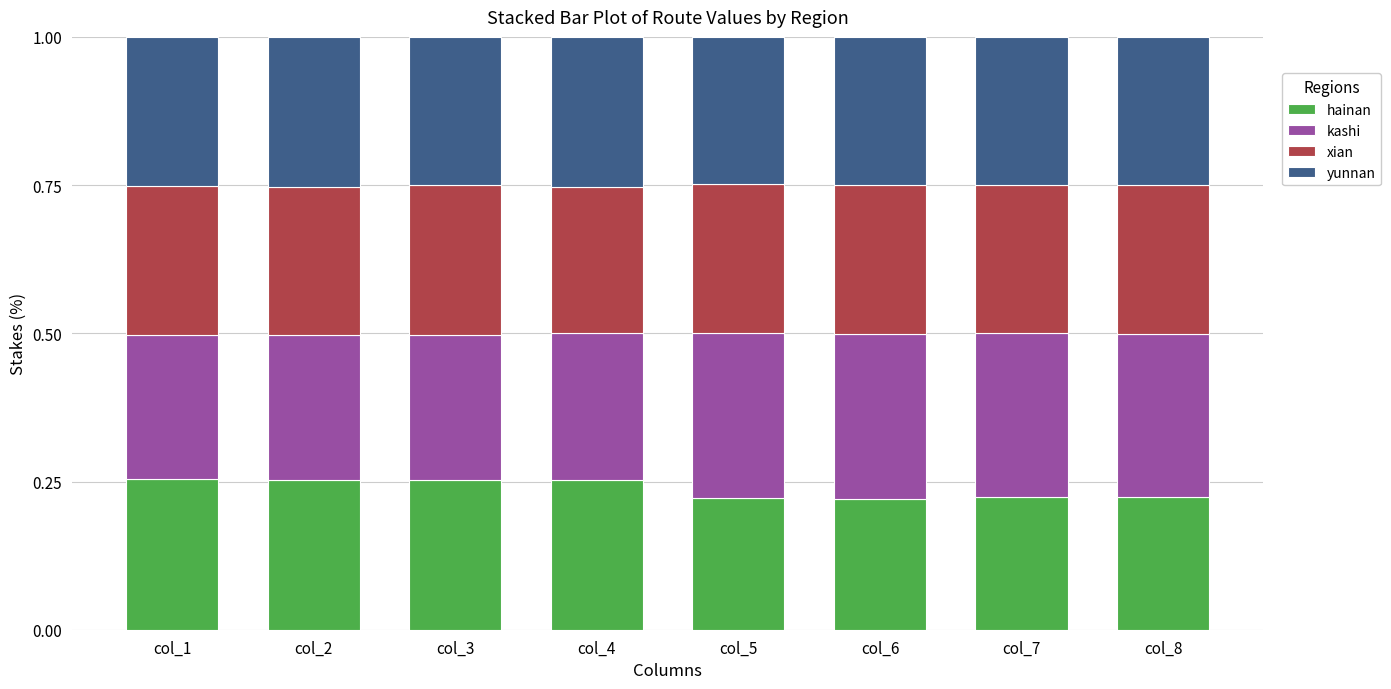

What is the total value across all series at col_8?

1.0